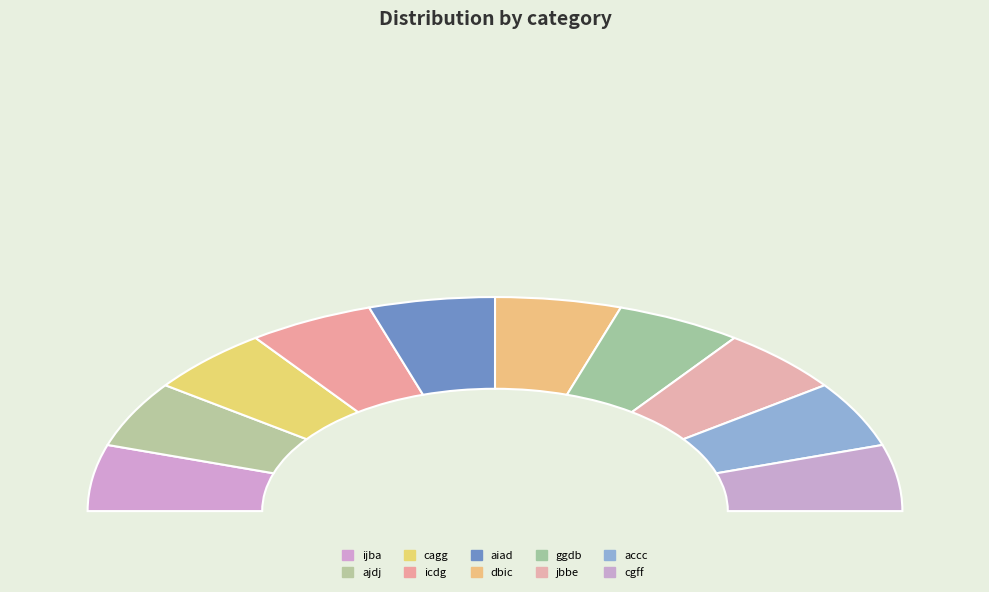

To the nearest percent, what portion does cagg represent?

10%